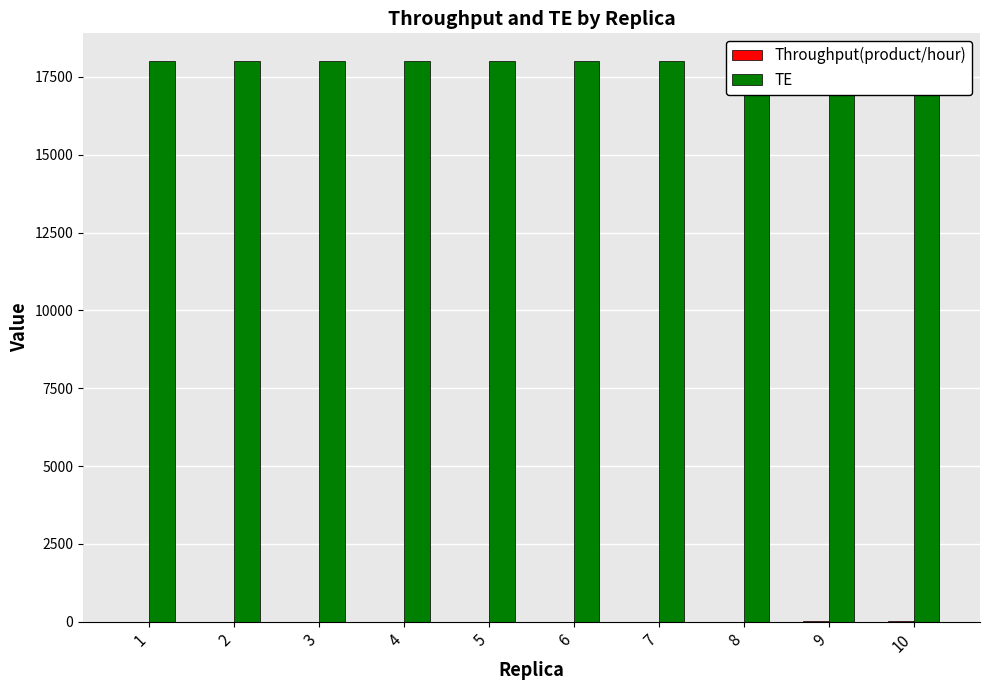

The value of TE at 6 is 29369.2. True or false?

False